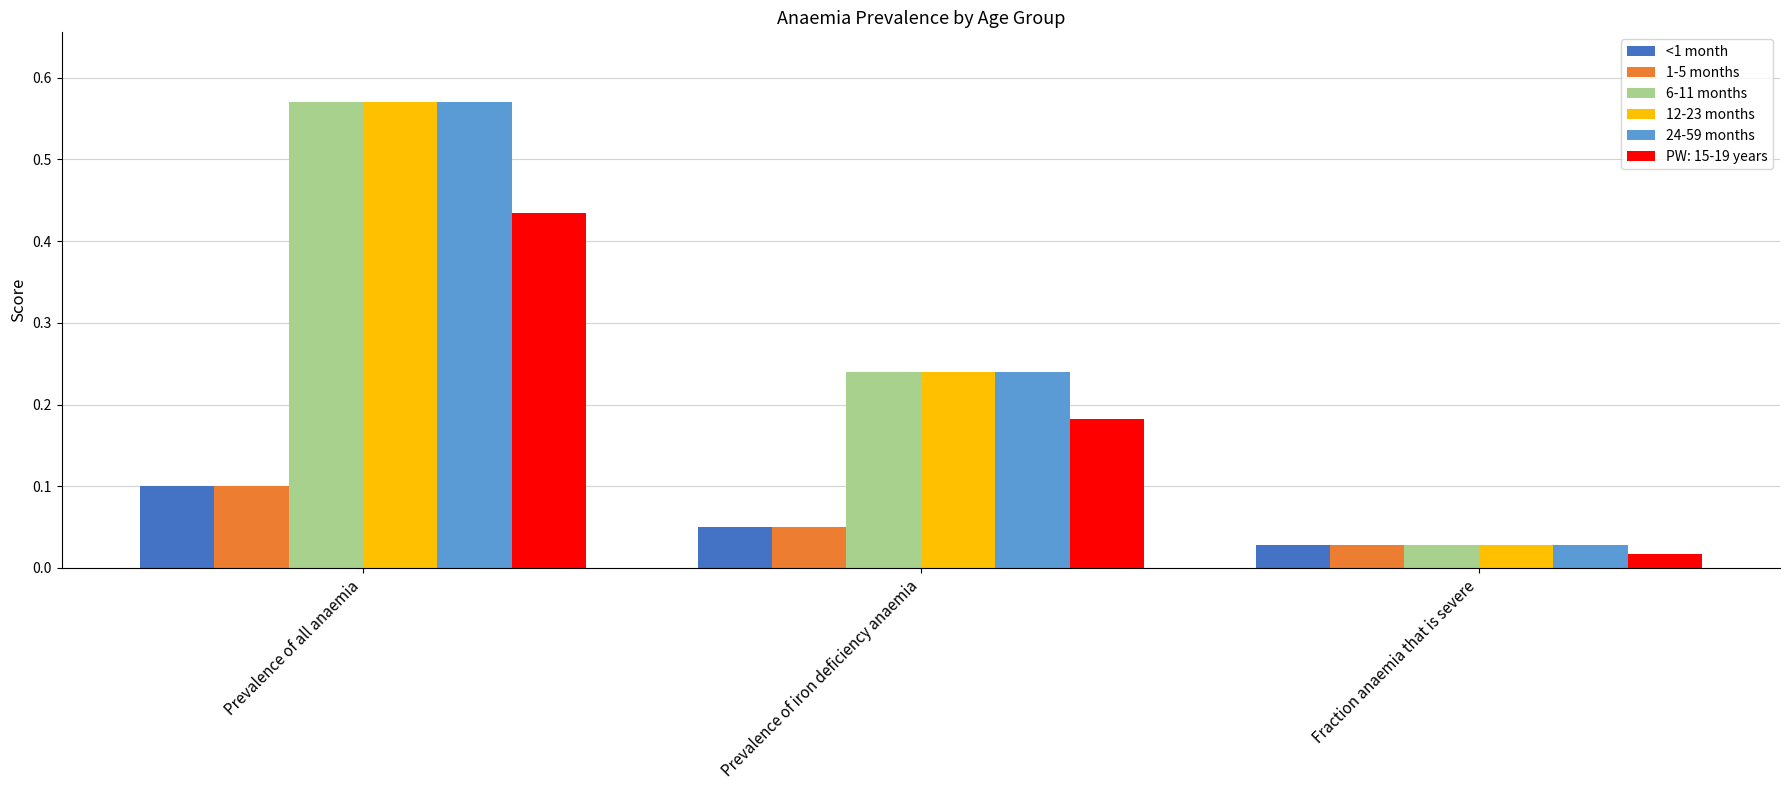

The value of 24-59 months at Prevalence of iron deficiency anaemia is 0.4. True or false?

False